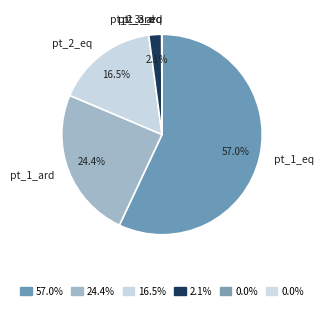

Which category accounts for the majority?

pt_1_eq